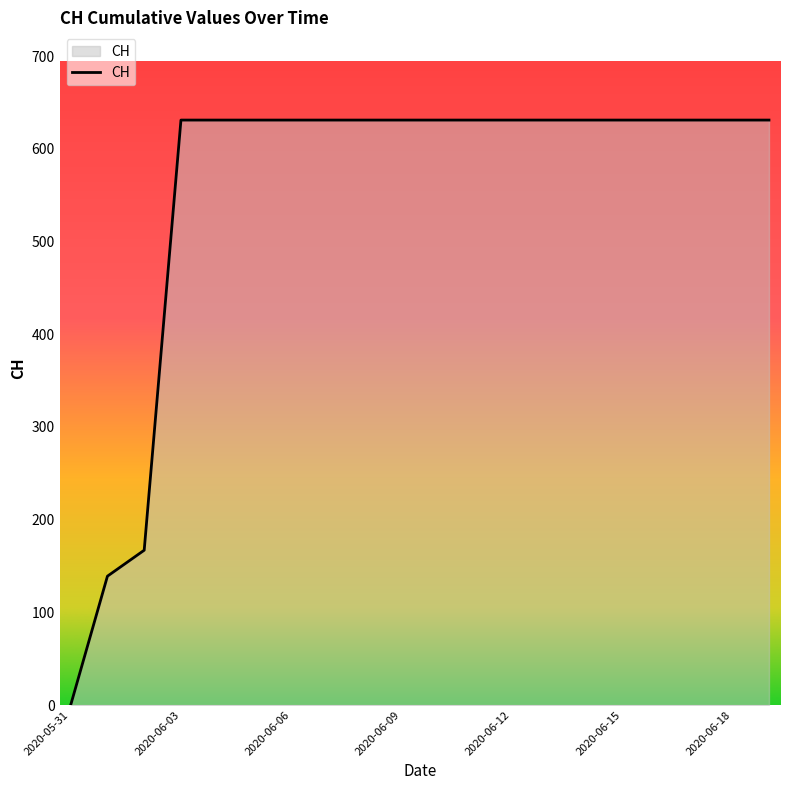

What is the greatest value displayed?

631